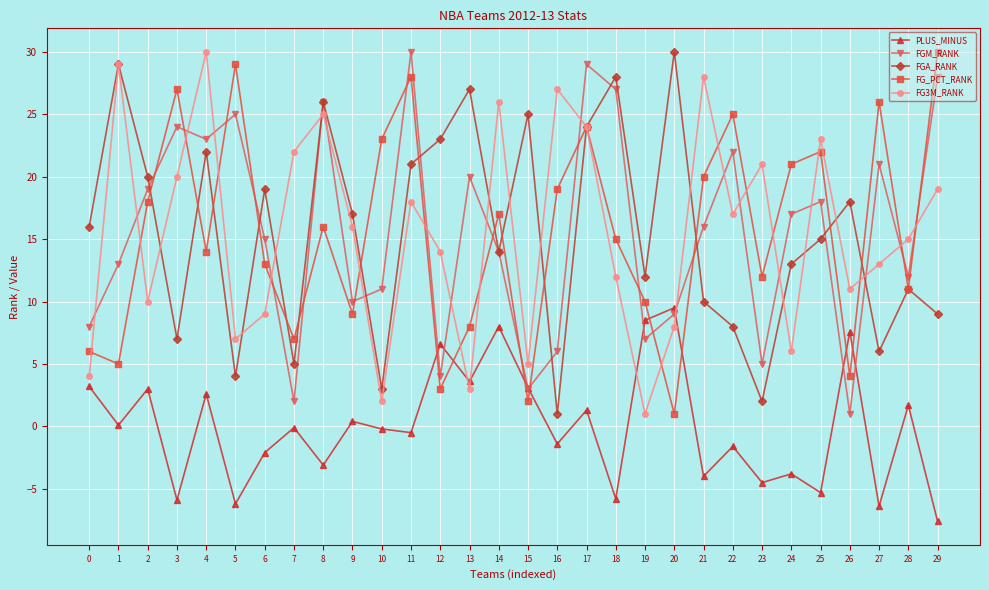

True or false: FG3M_RANK has a value of 23.0 at 25.

True